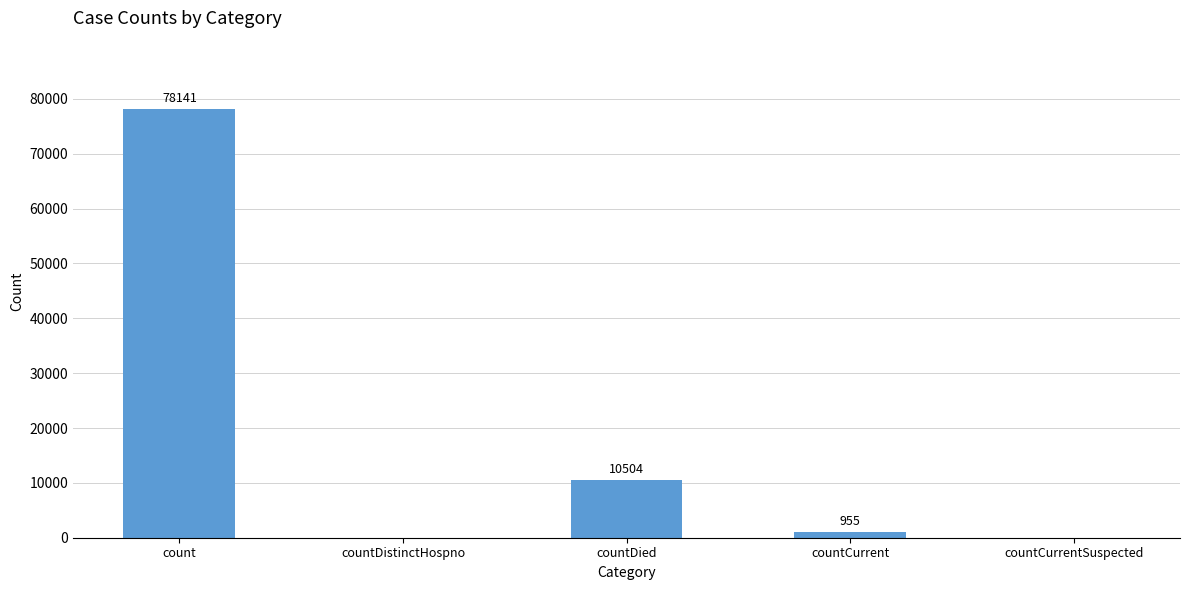

What is the greatest value displayed?

78141